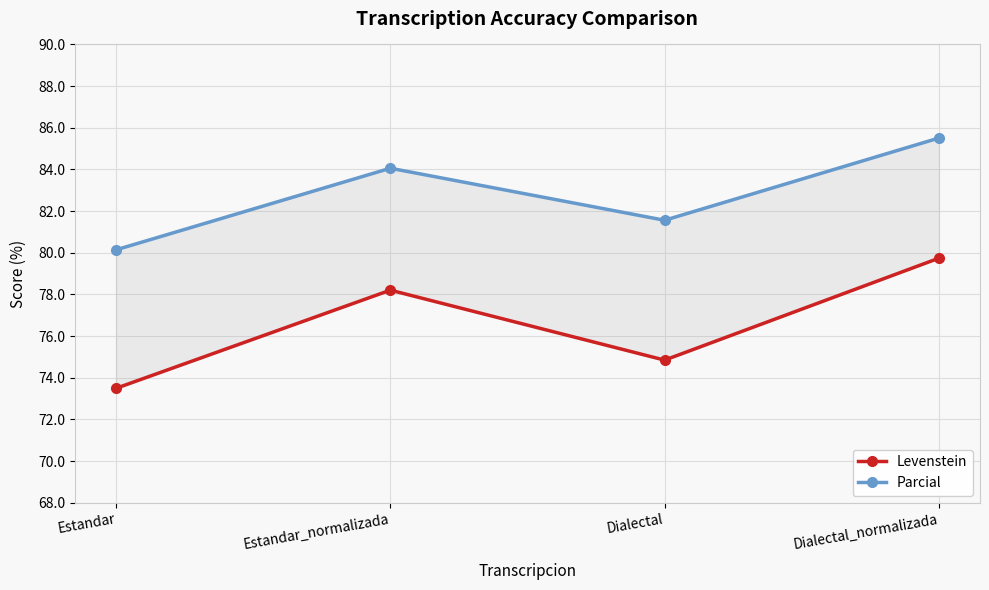

What is the average value of the Levenstein series?

76.6